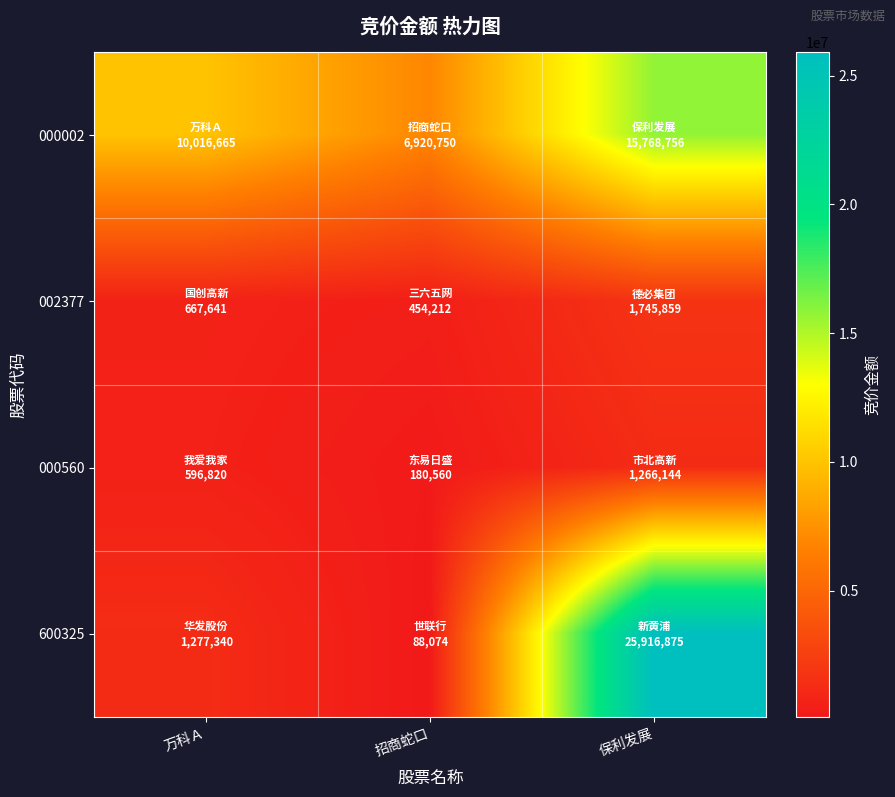

Reading right to left, what are all the values shown in this chart?

000002: 保利发展=15768756	招商蛇口=6920750	万科Ａ=10016665
002377: 保利发展=1745859	招商蛇口=454212	万科Ａ=667641
000560: 保利发展=1266144	招商蛇口=180560	万科Ａ=596820
600325: 保利发展=25916875	招商蛇口=88074	万科Ａ=1277340